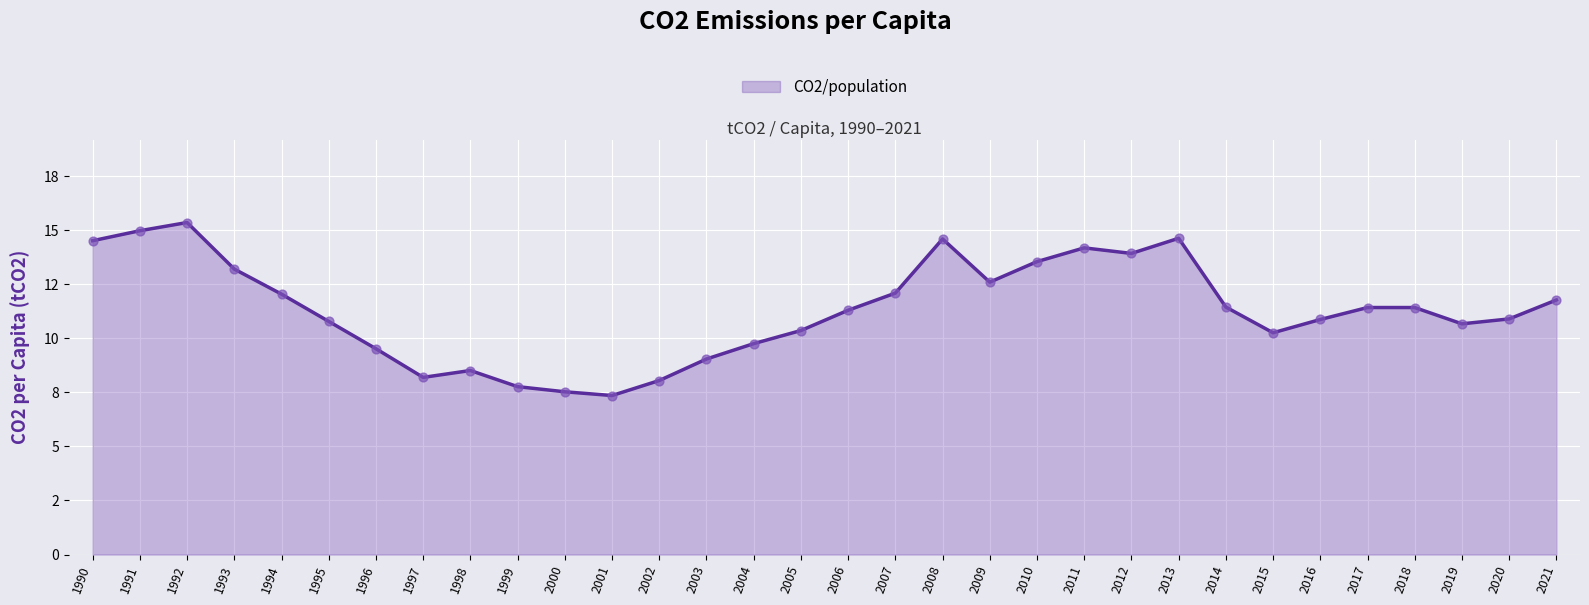

What is the change in value from 1997 to 2001?

-0.8